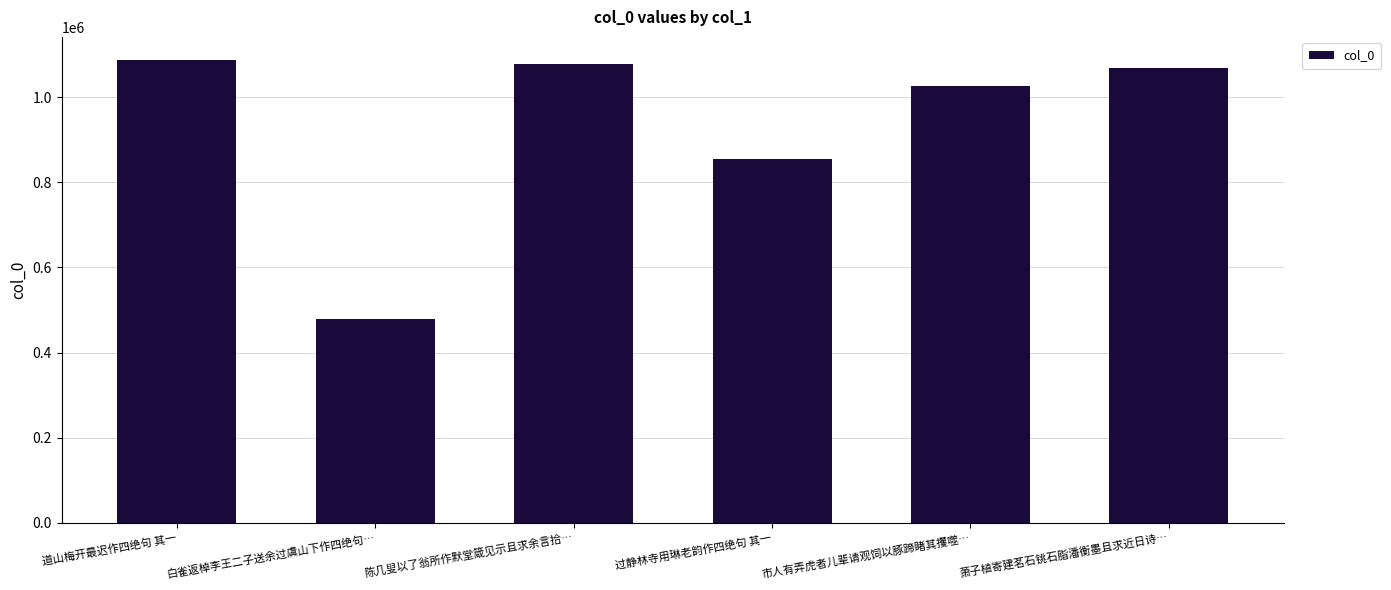

What is the ratio of the value at 萧子植寄建茗石铫石脂潘衡墨且求近日诗… to the value at 市人有弄虎者儿辈请观饲以豚蹄睹其攫噬…?

1.0